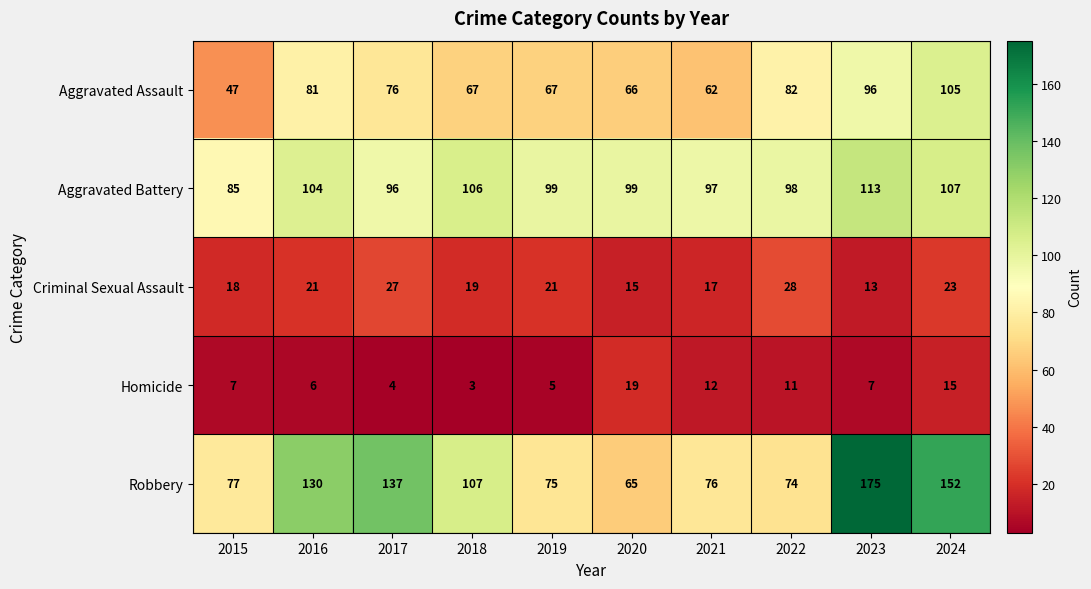

What is the sum of the Homicide values at 2019 and 2022?

16